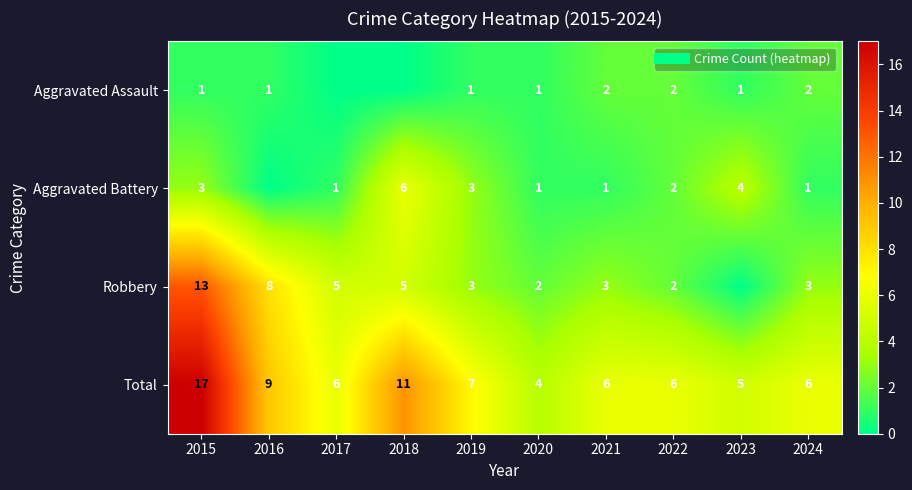

What is the maximum value shown in the chart?

17